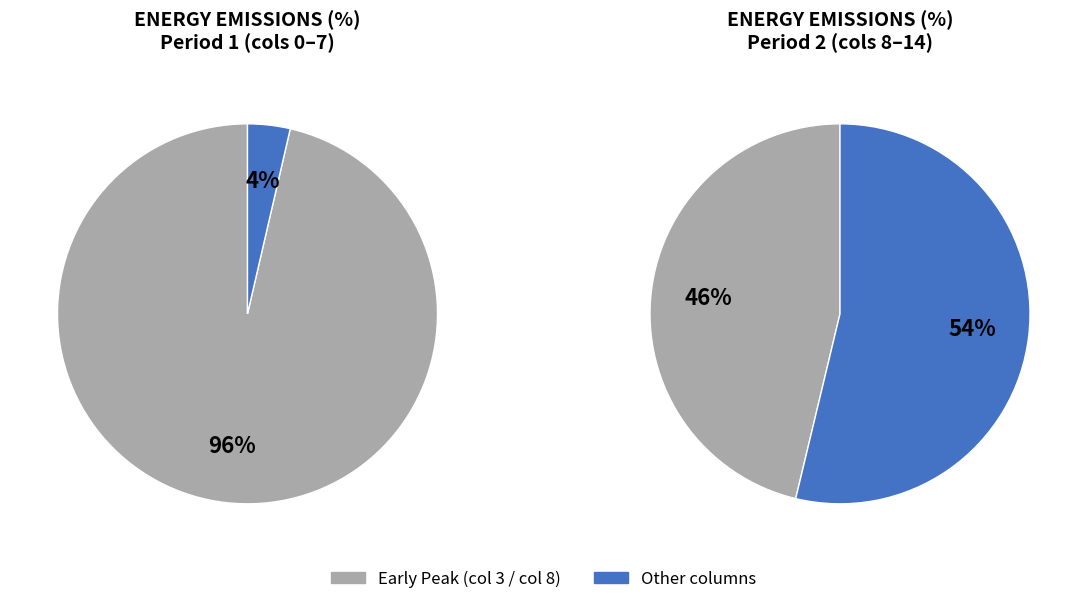

Is there any slice that represents more than half of the pie?

Yes